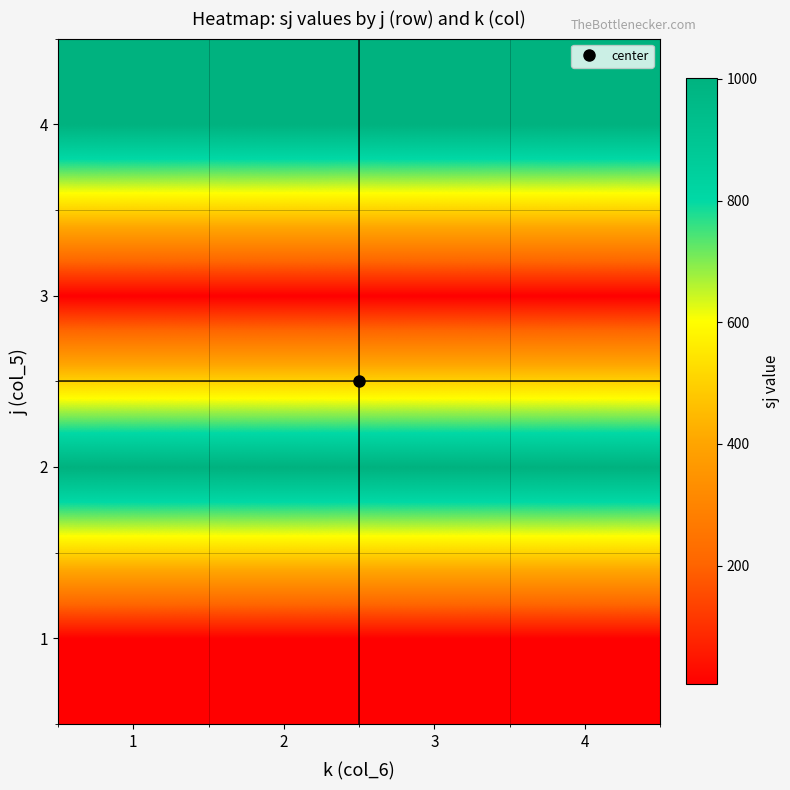

Reading right to left, what are all the values shown in this chart?

1: 4=5.0	3=5.0	2=5.0	1=5.0
2: 4=1001.0	3=1001.0	2=1001.0	1=1001.0
3: 4=5.0	3=5.0	2=5.0	1=5.0
4: 4=1001.0	3=1001.0	2=1001.0	1=1001.0